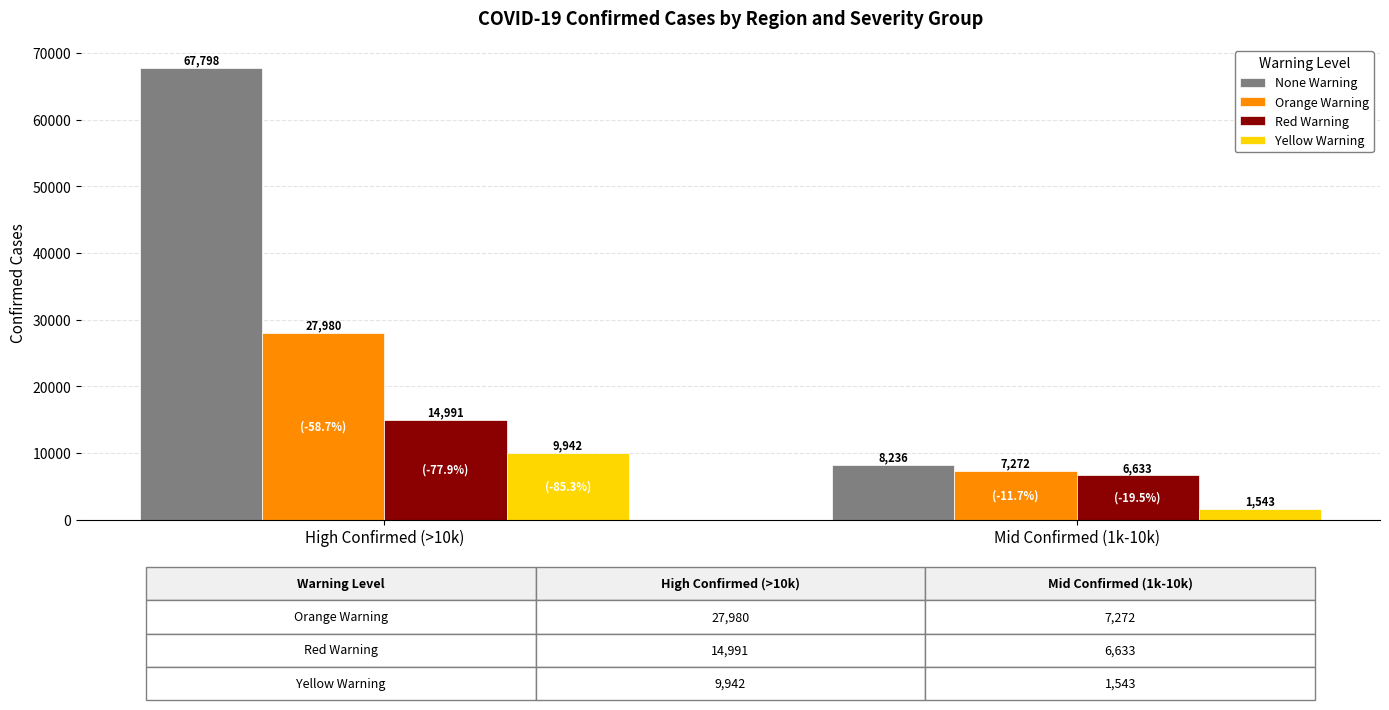

What is the difference between the highest and lowest values at High Confirmed (>10k)?

57856